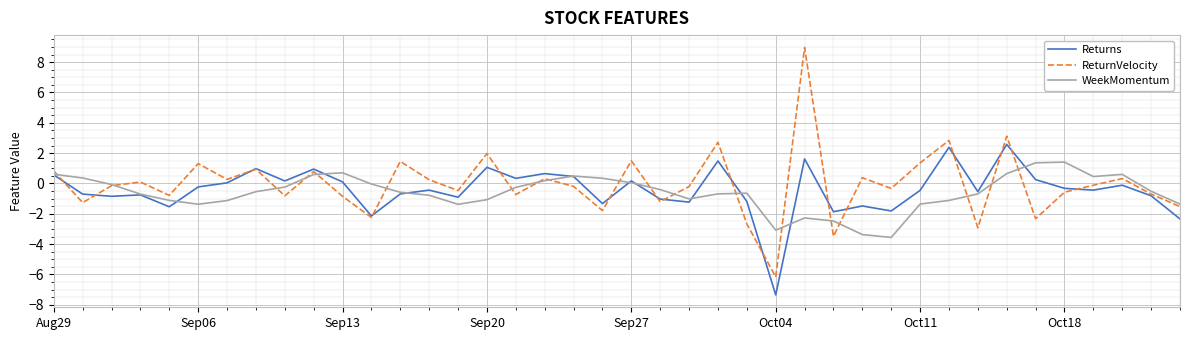

What is the minimum value shown in the chart?

-7.3